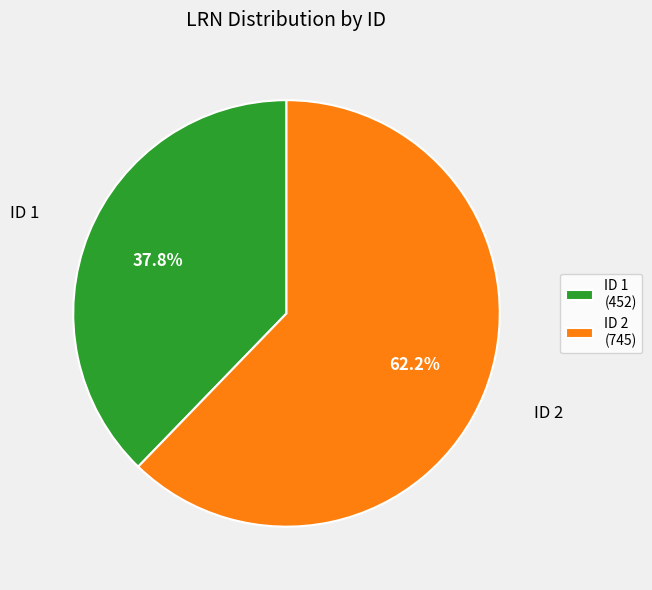

Which slice is the largest?

ID 2 (745)